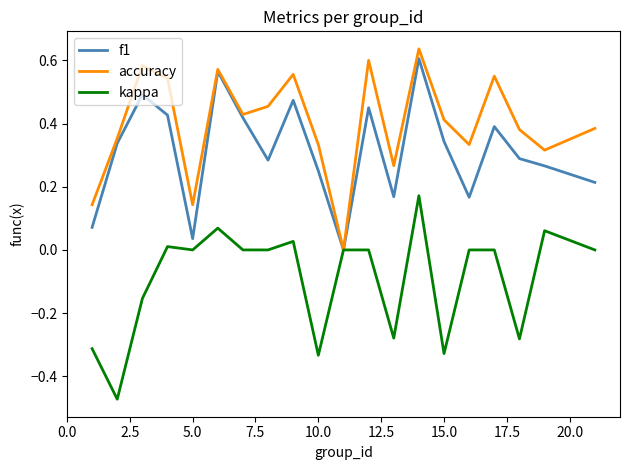

Which series has the largest total across all categories?

accuracy